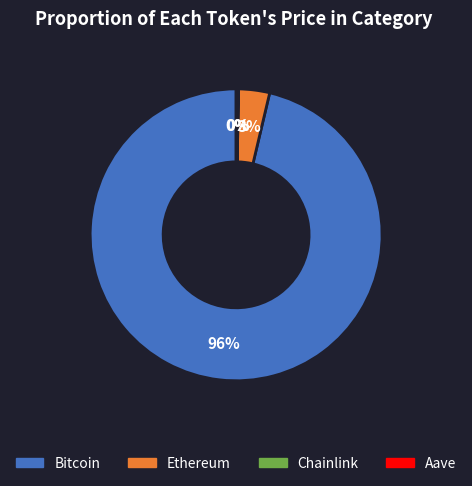

True or false: Bitcoin accounts for 84% of the total.

False